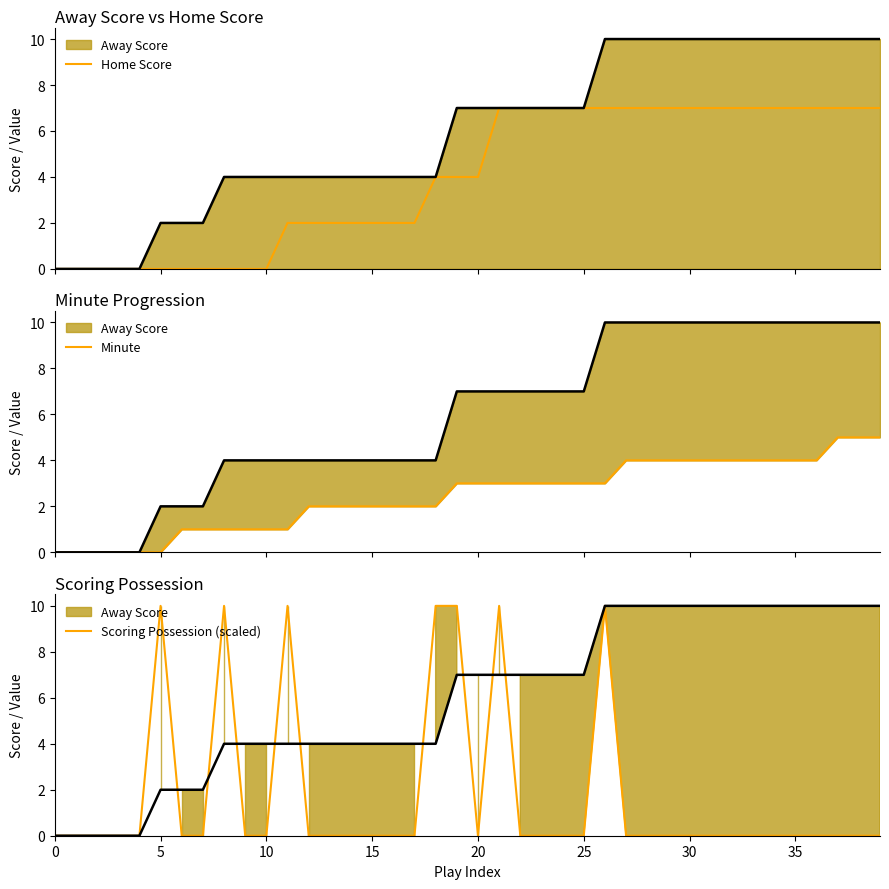

What is the maximum value for Scoring Possession (scaled)?

10